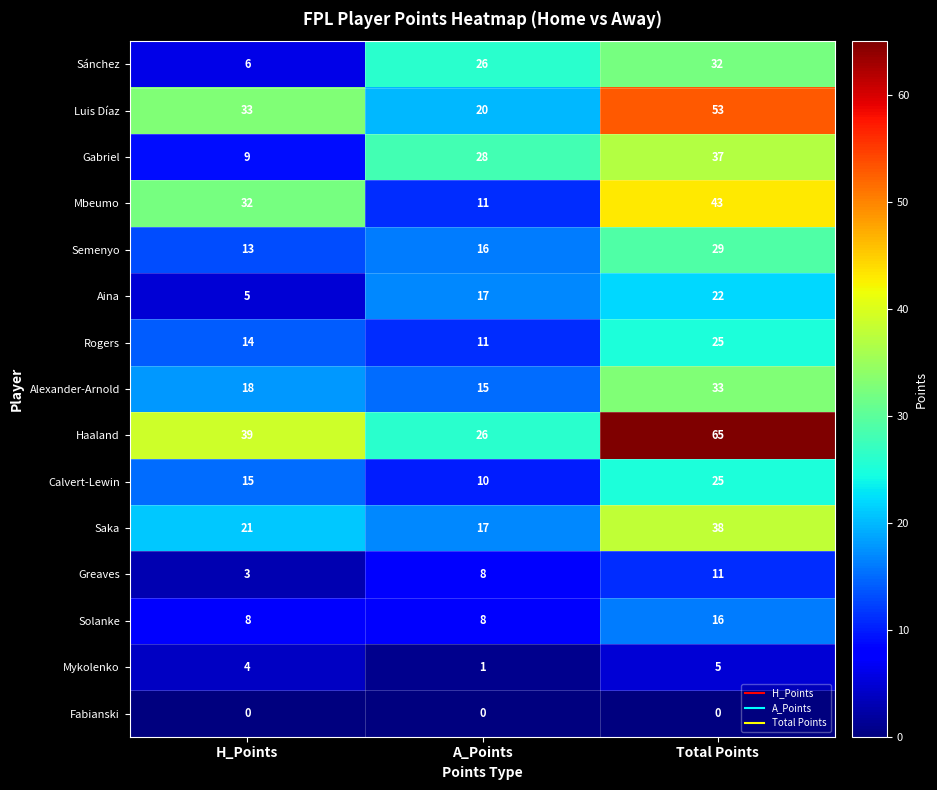

What is the difference between the Greaves values at A_Points and Total Points?

3